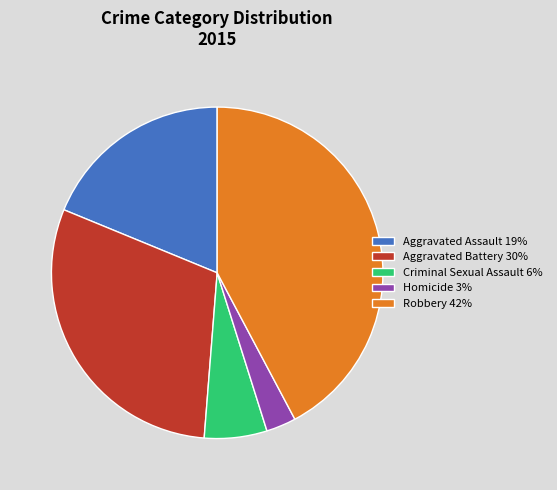

Is there a majority slice in this chart?

No